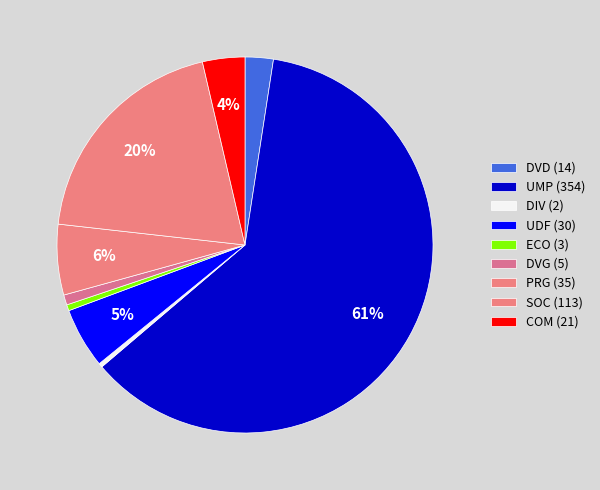

How many slices are in this pie chart?

9